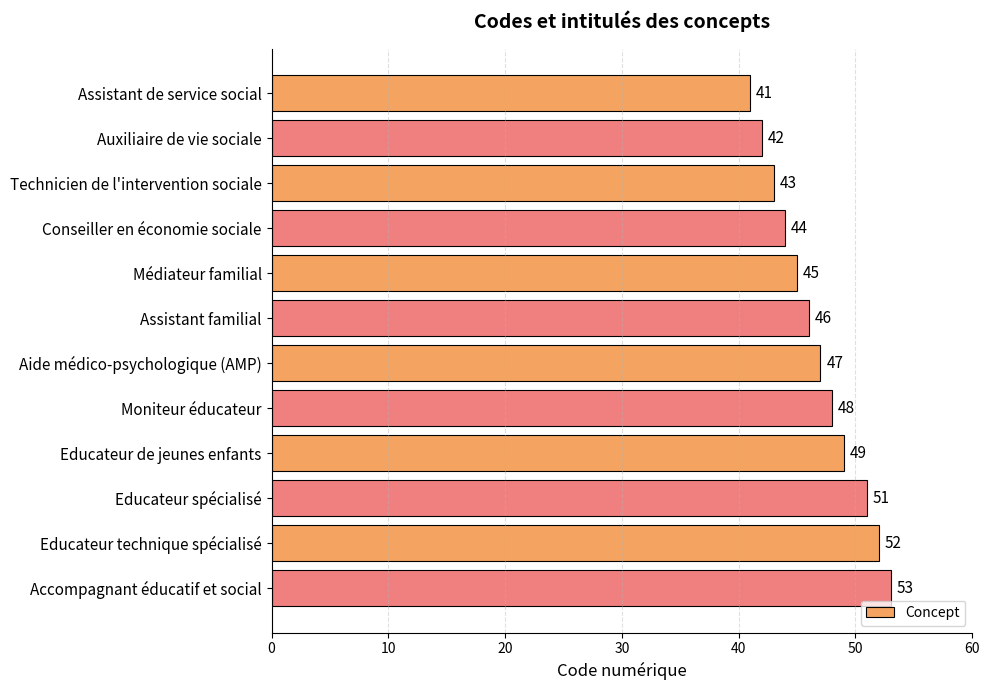

Does the chart contain stacked bars?

No